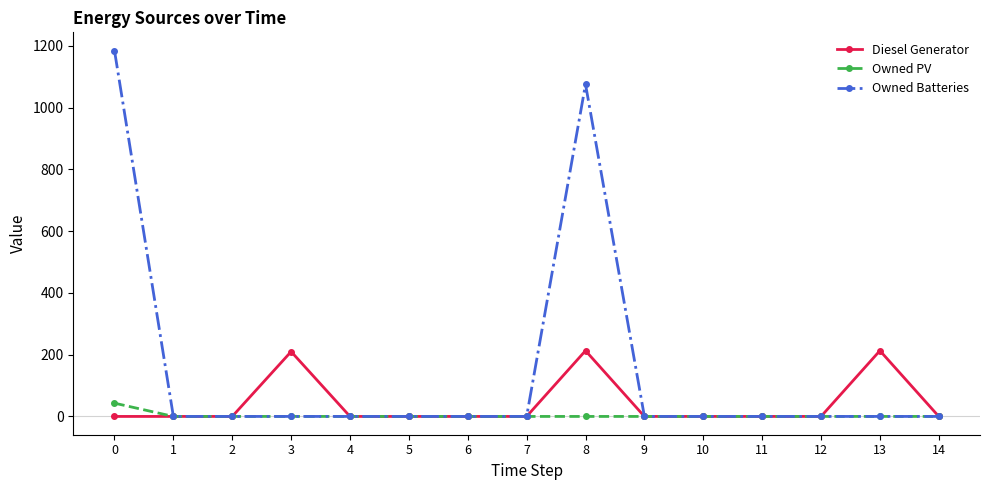

List the series in order of their peak value, highest first.

Owned Batteries, Diesel Generator, Owned PV